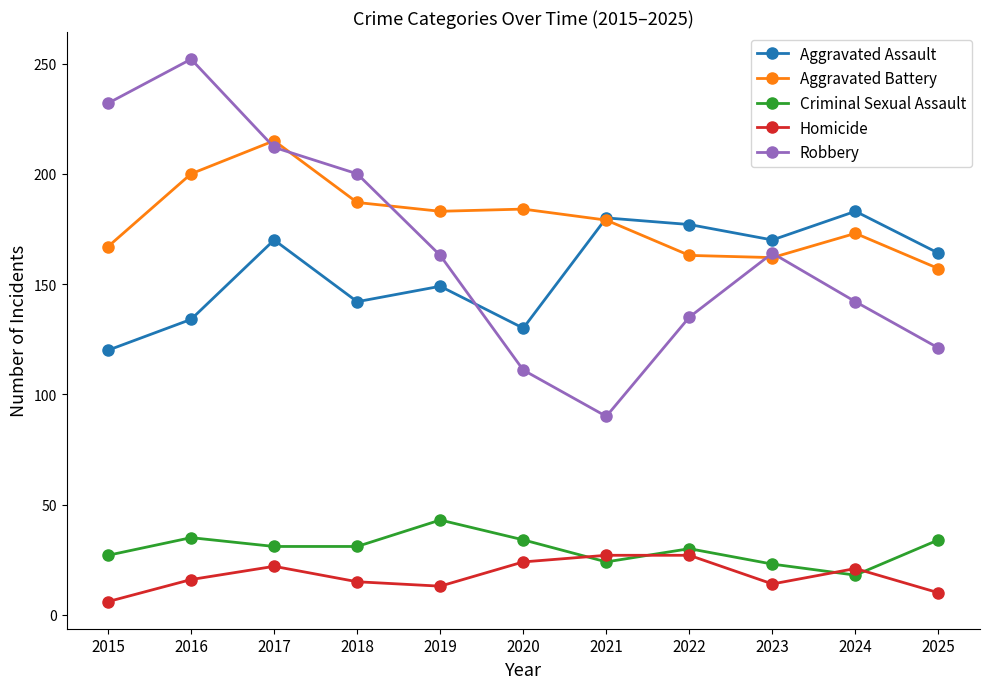

At which category is the sum across all series the highest?

2017